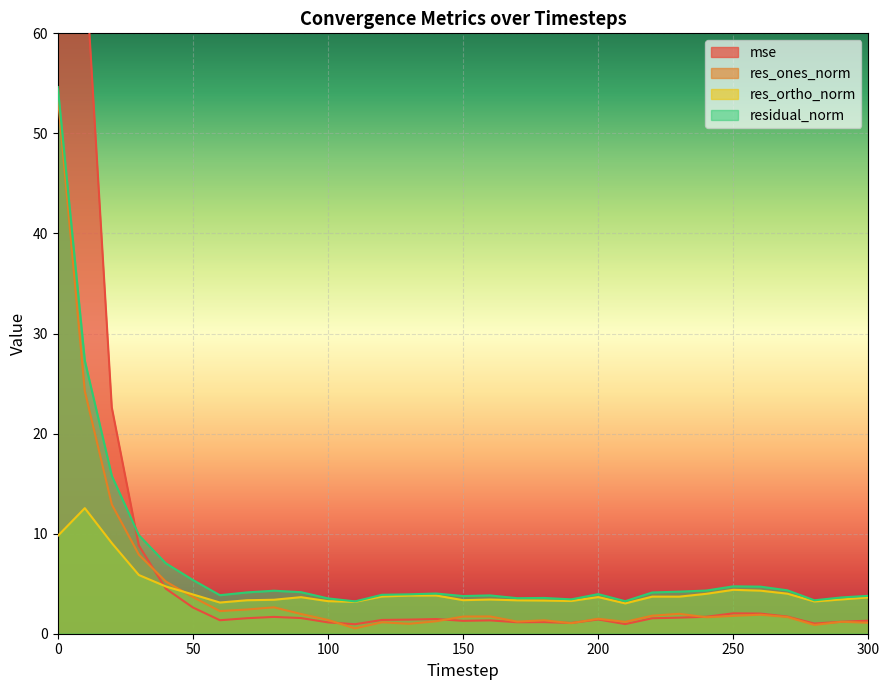

What are all the series names shown in the legend?

mse, res_ones_norm, res_ortho_norm, residual_norm